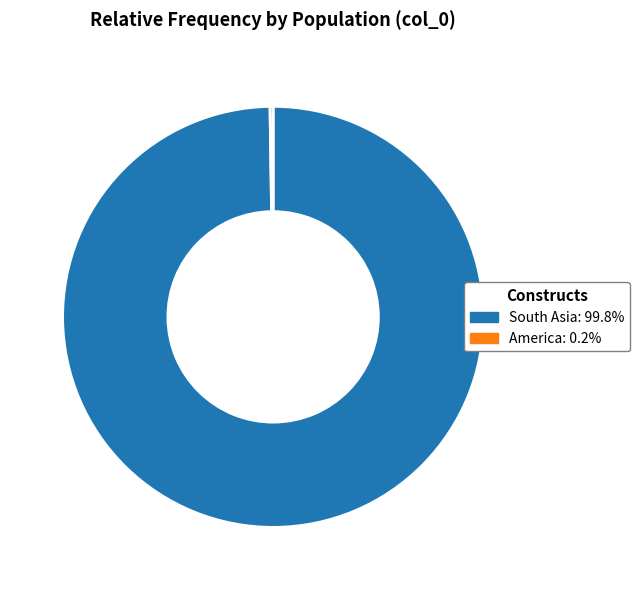

Is there any slice that represents more than half of the pie?

Yes